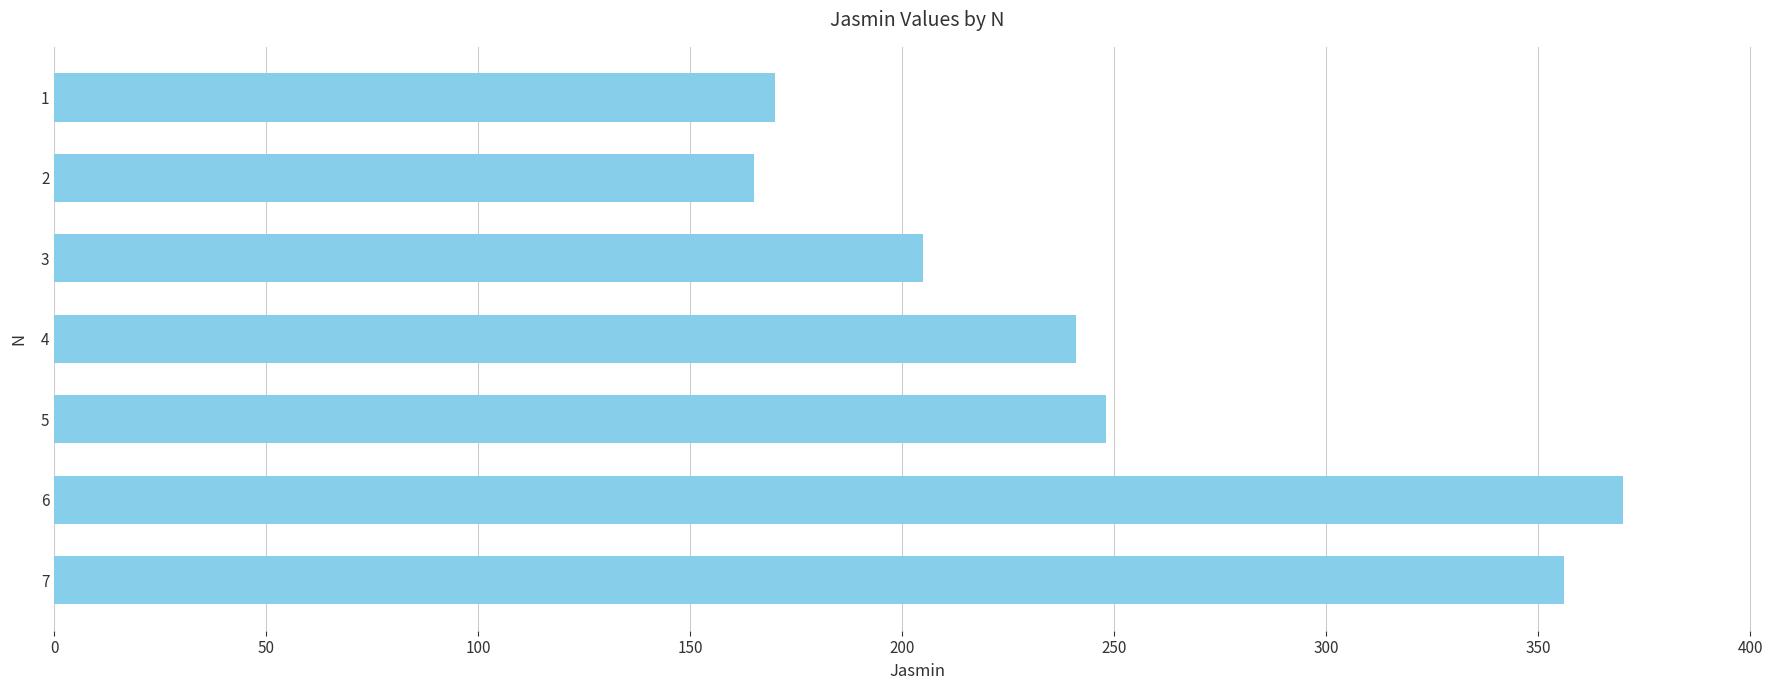

What is the sum of all values?

1755